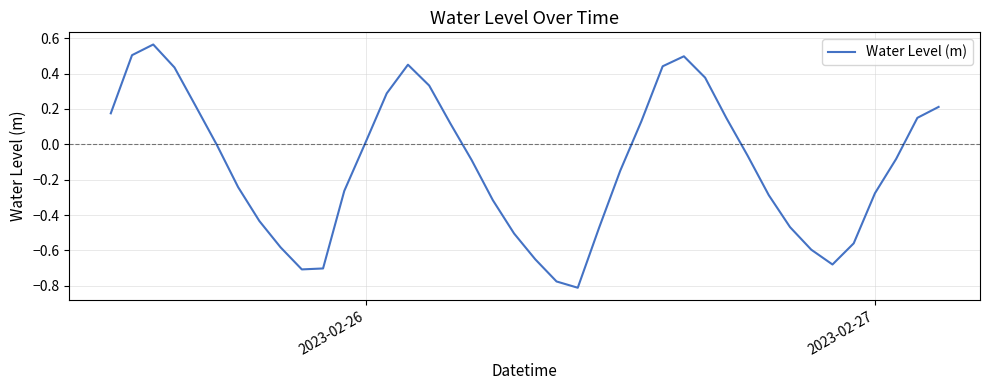

What is the difference between the maximum and minimum values?

1.4